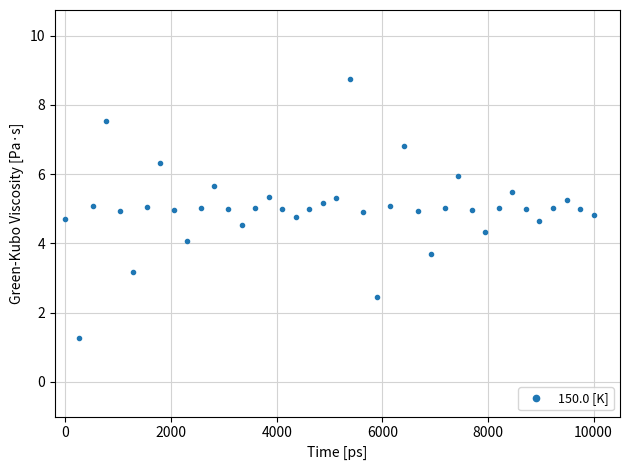

What is the greatest value displayed?

8.7